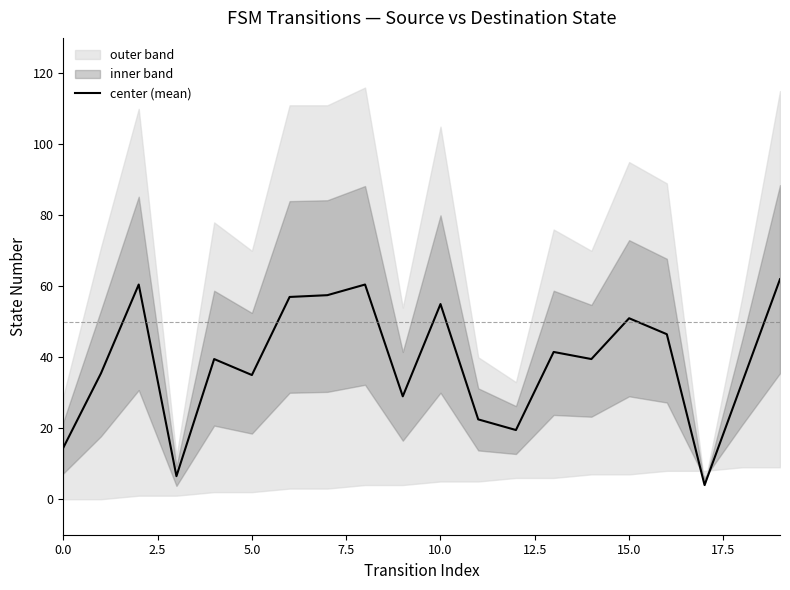

True or false: the data shows 47.6 at 2.5.

False